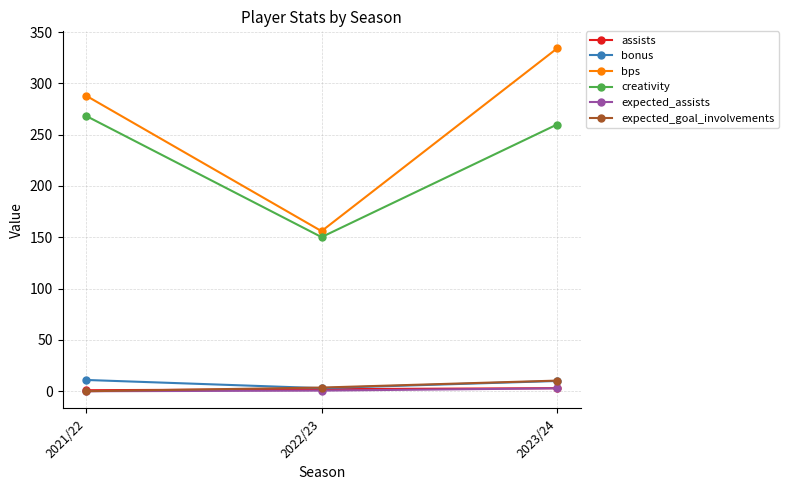

Read the bps value at 2022/23.

156.0